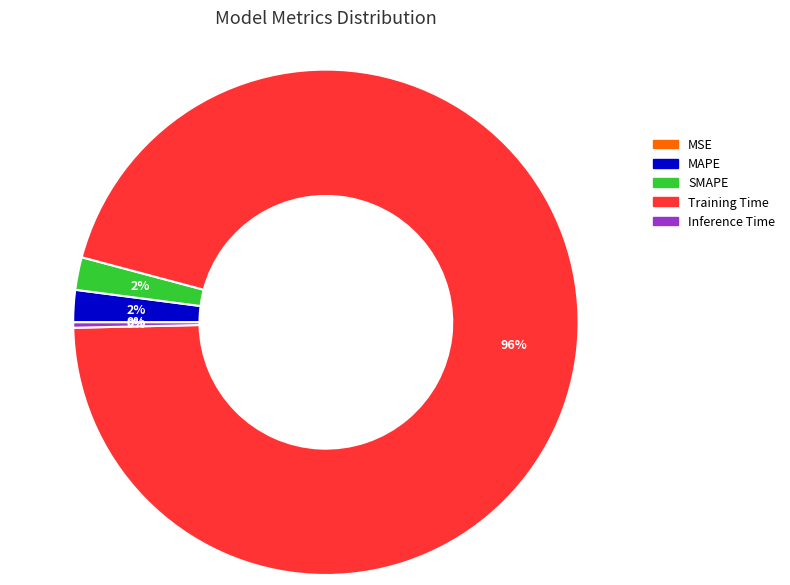

Does Training Time account for over 50% of the chart?

Yes